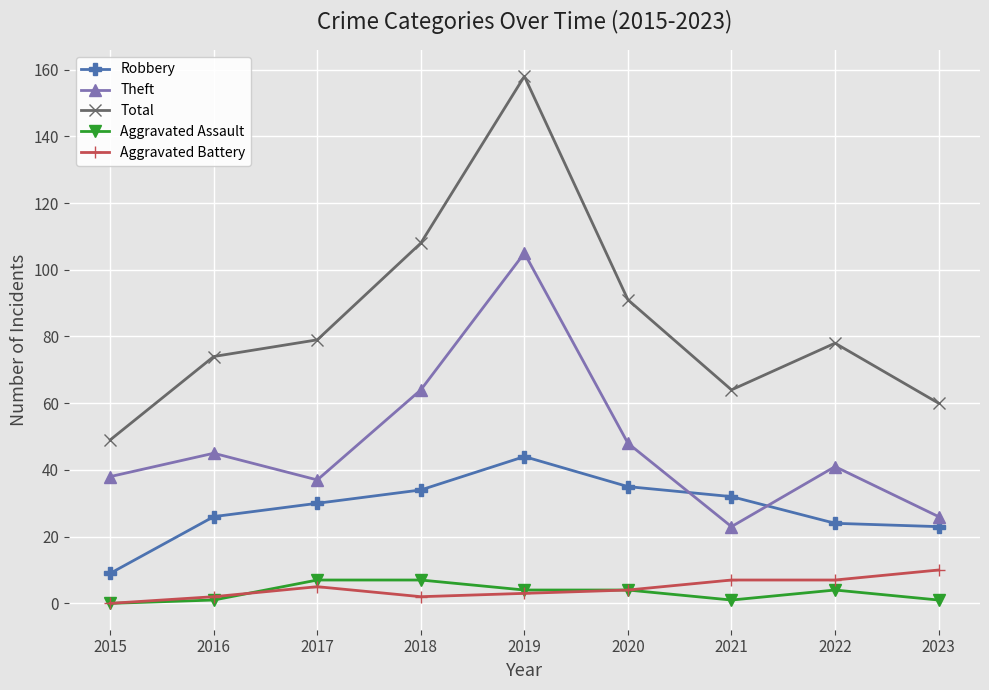

What is the lowest value of the Total series?

49